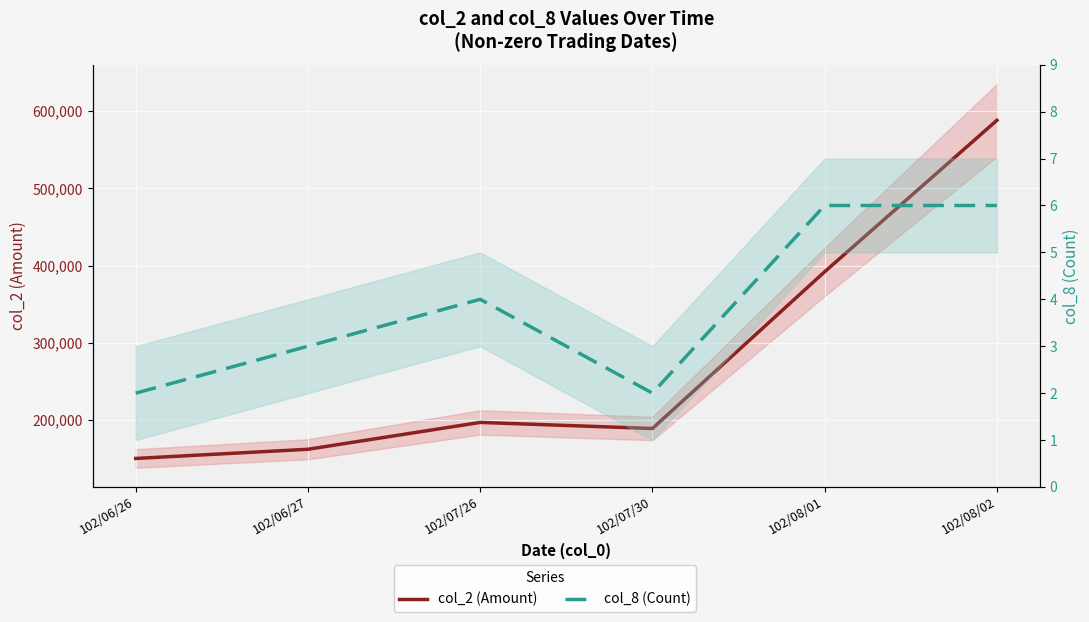

What is the value of the col_2 point at the 2nd from the left?

162360